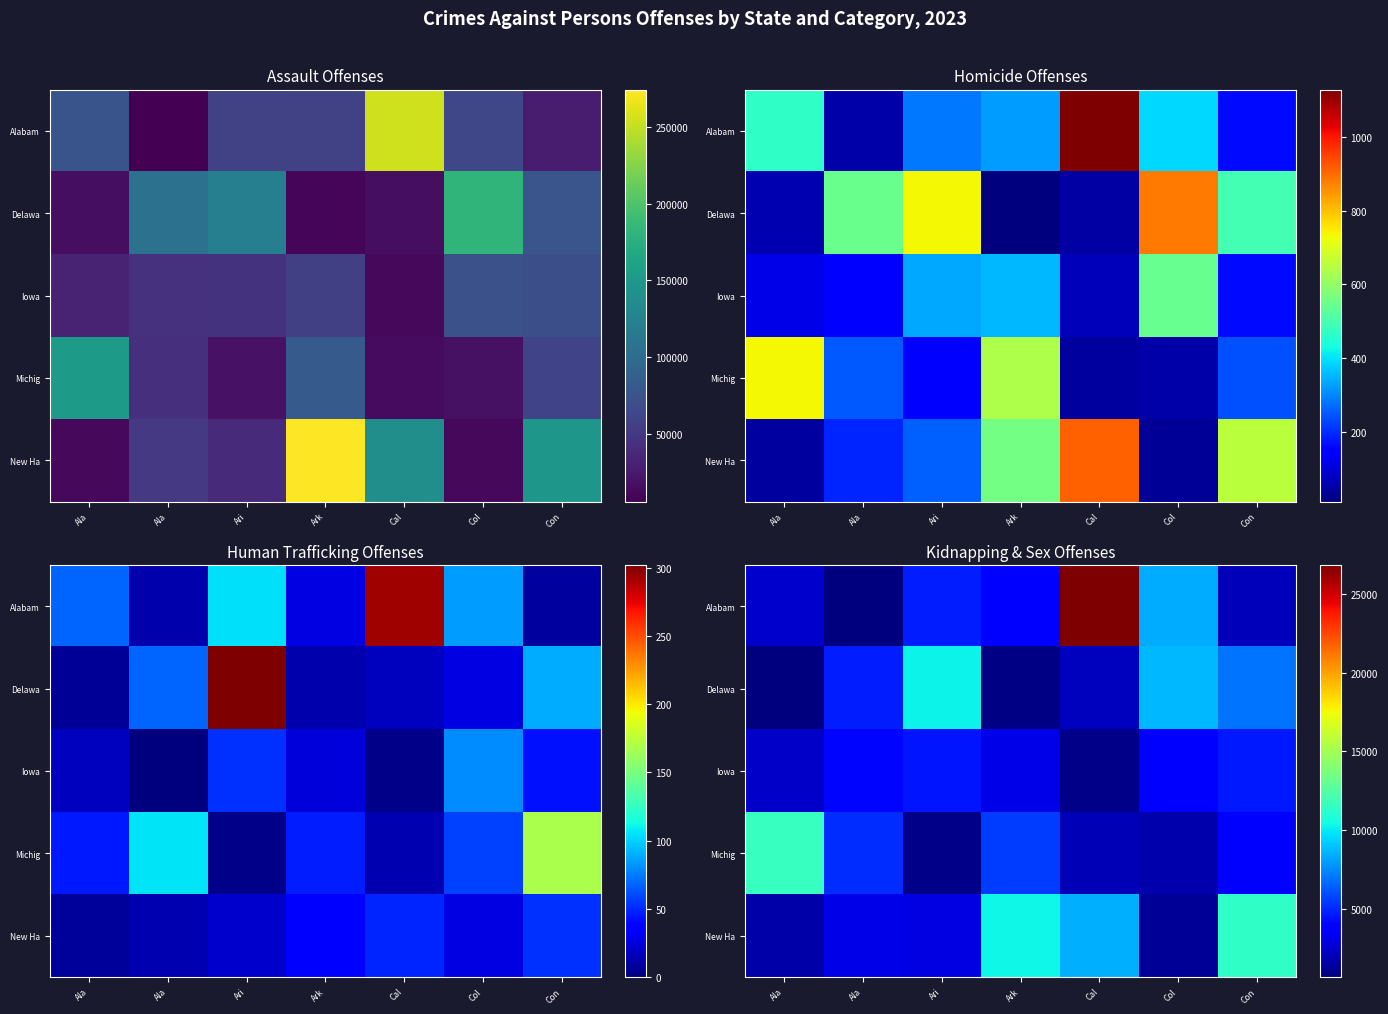

At which category is the sum across all series the highest?

Cal